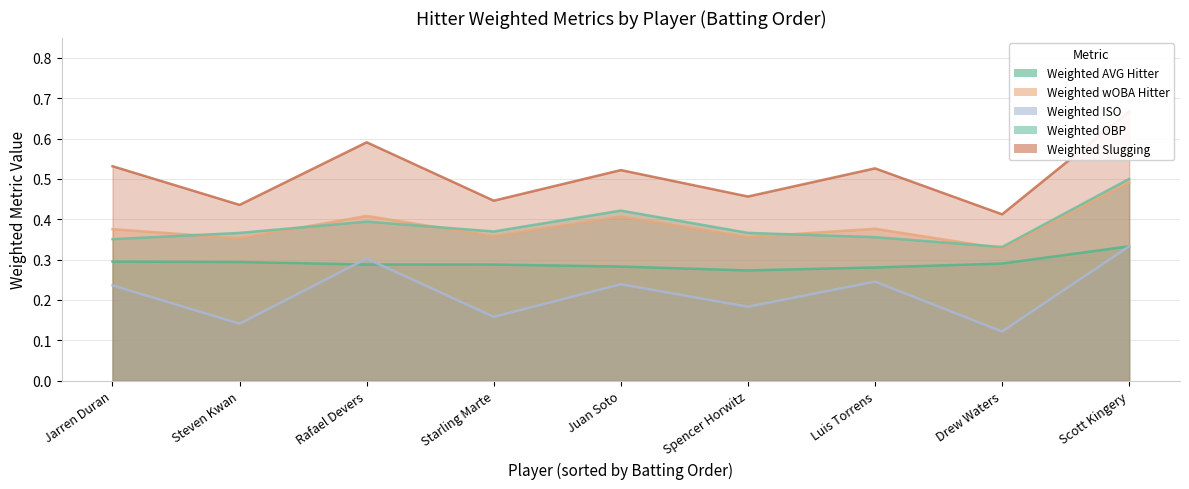

How many times do Weighted ISO and Weighted AVG Hitter cross each other?

2